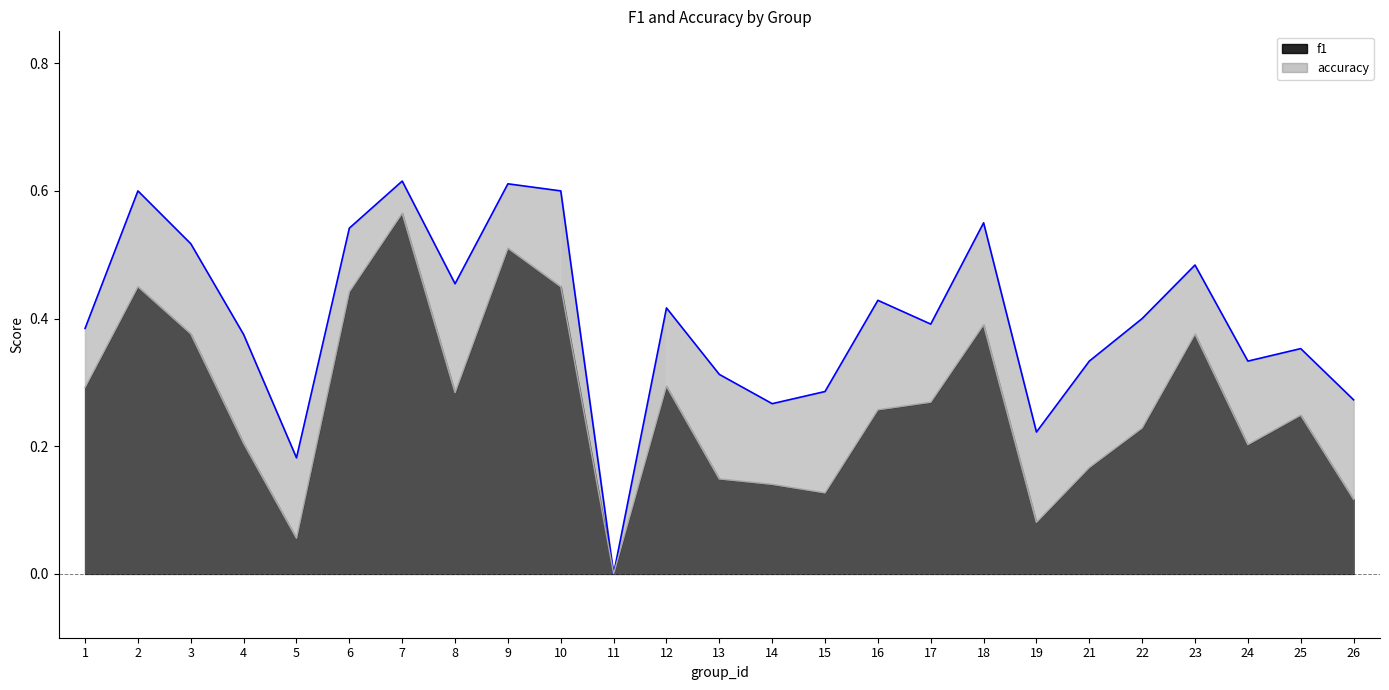

Reading right to left, what are all the values shown in this chart?

f1: 0.1	0.2	0.2	0.4	0.2	0.2	0.1	0.4	0.3	0.3	0.1	0.1	0.1	0.3	0.0	0.5	0.5	0.3	0.6	0.4	0.1	0.2	0.4	0.5	0.3
accuracy: 0.3	0.4	0.3	0.5	0.4	0.3	0.2	0.6	0.4	0.4	0.3	0.3	0.3	0.4	0.0	0.6	0.6	0.5	0.6	0.5	0.2	0.4	0.5	0.6	0.4